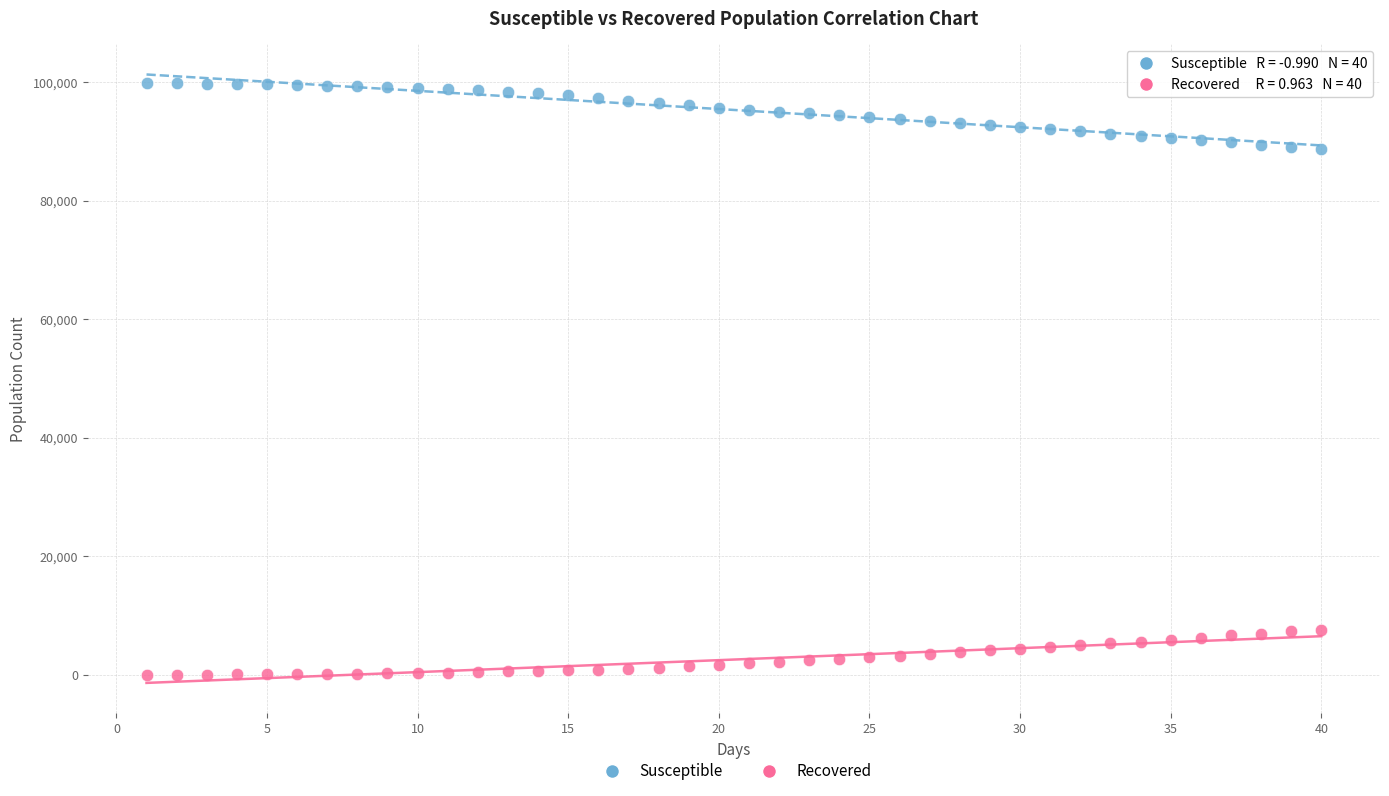

What are all the series names shown in the legend?

Susceptible, Recovered